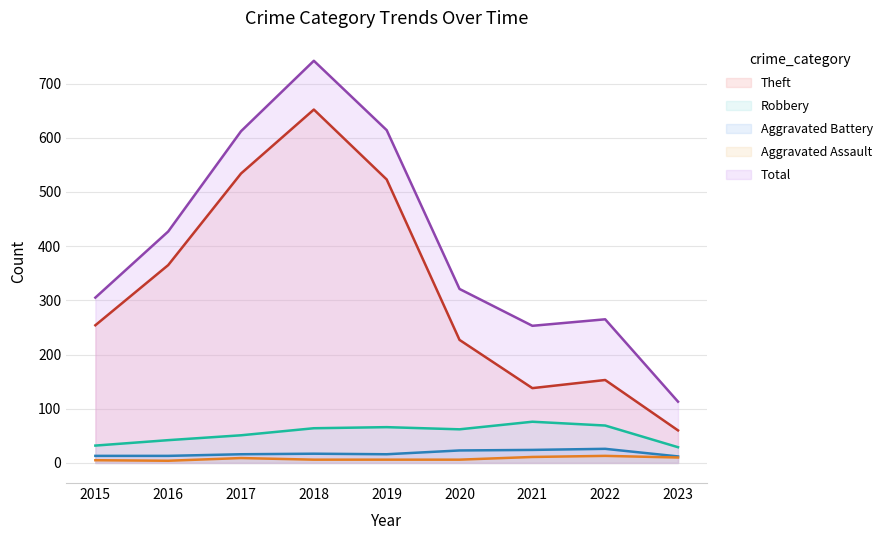

At which category does the chart reach its minimum across all series?

2016